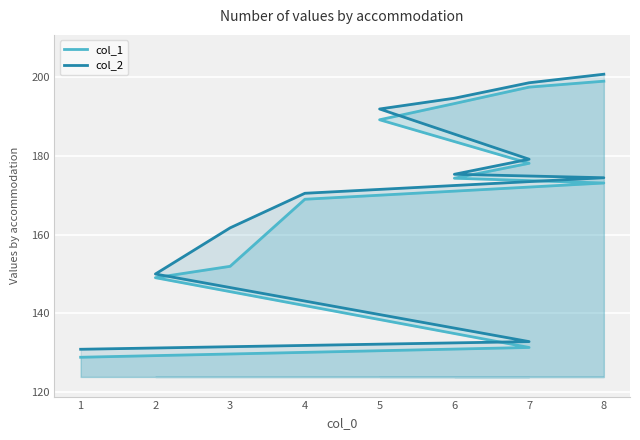

Which series has the largest range (max minus min)?

col_1